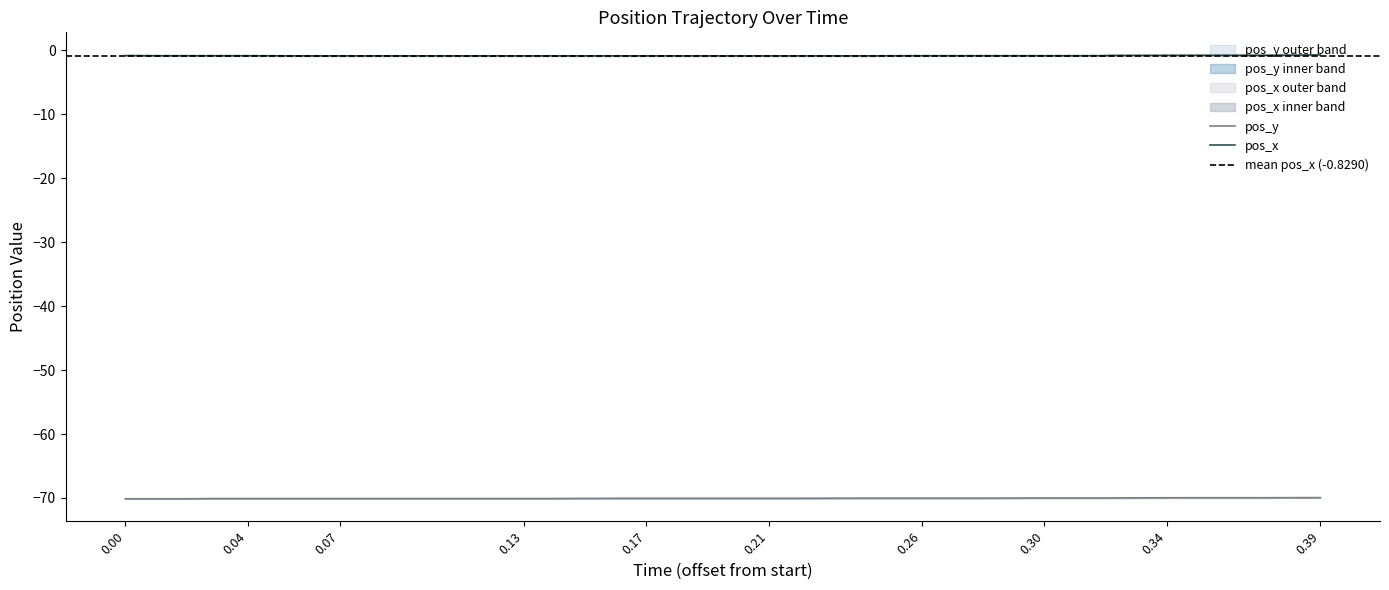

What is the total value across all series at 0.34?

-70.7